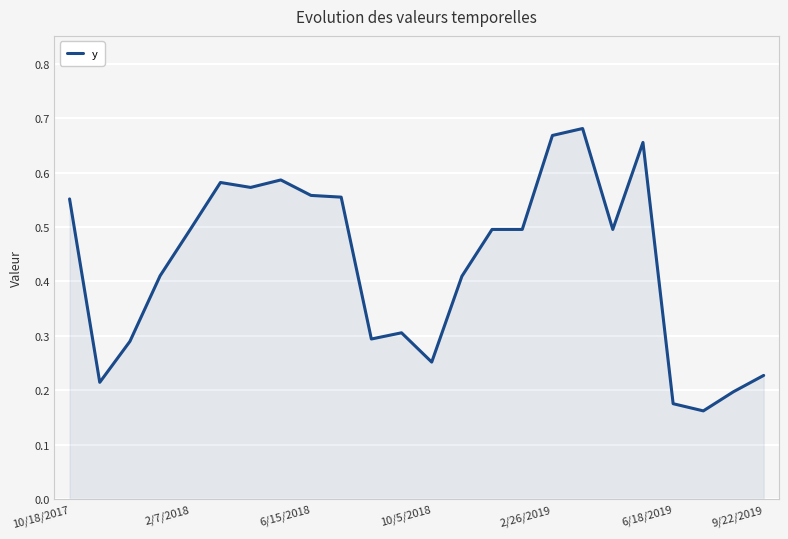

What is the difference between the maximum and minimum values?

0.5